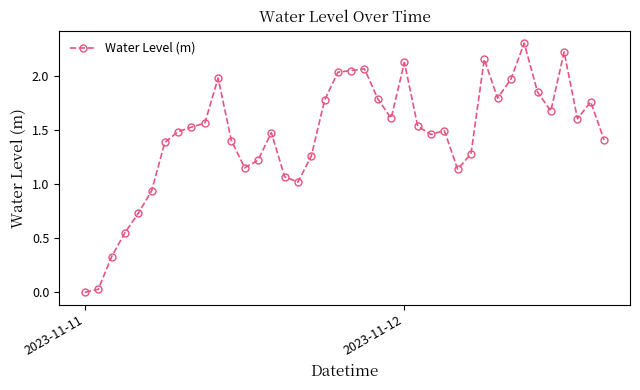

What is the difference between the maximum and second lowest values?

2.3